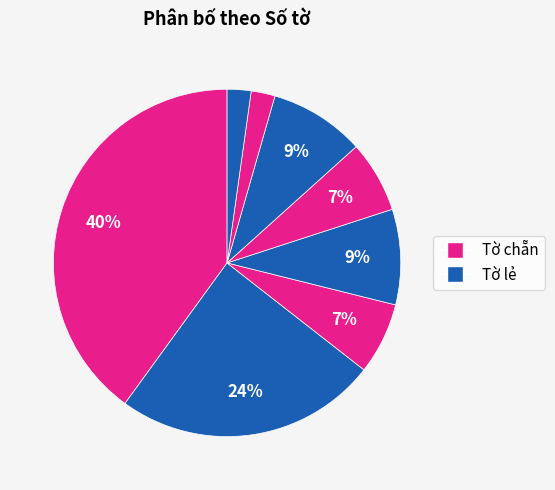

Count the number of slices in the pie.

8